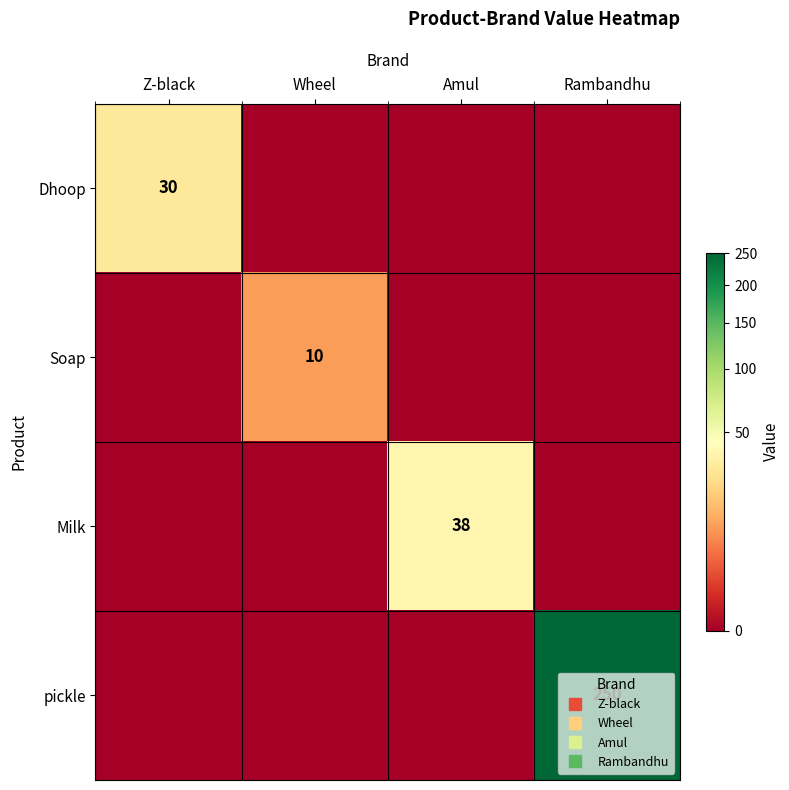

True or false: Dhoop has a value of 30 at Z-black.

True